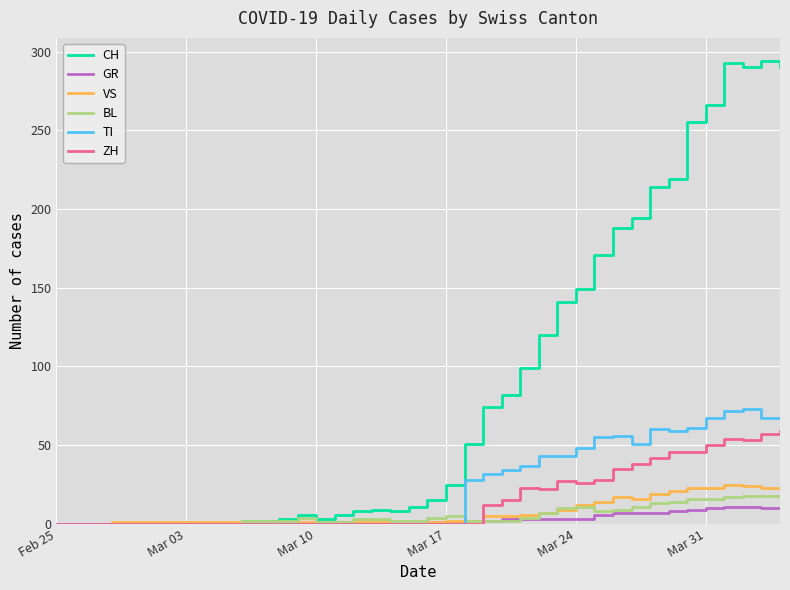

Which series has the largest range (max minus min)?

CH